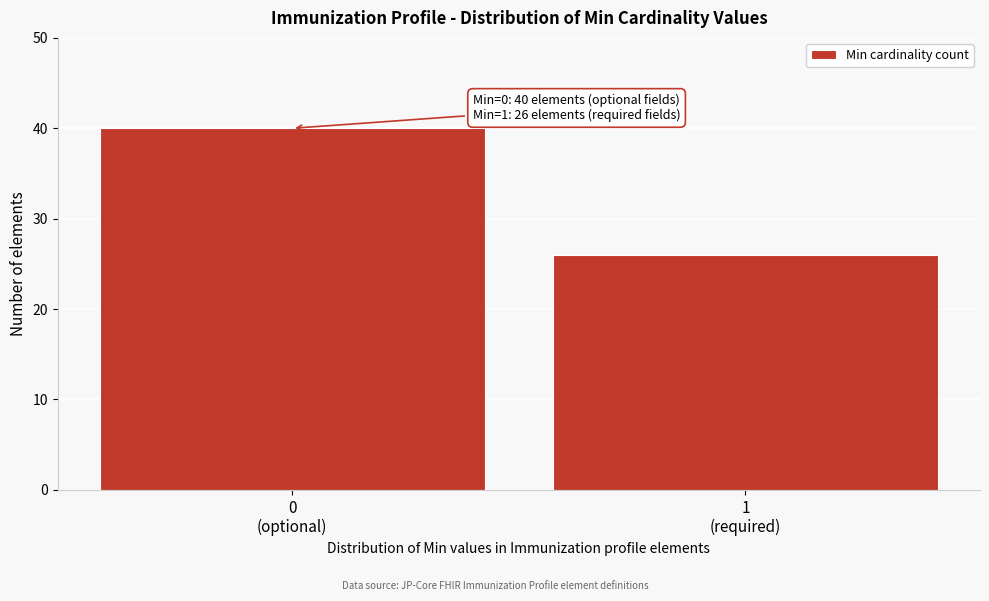

Reading right to left, list all the values displayed in this chart.

26	40